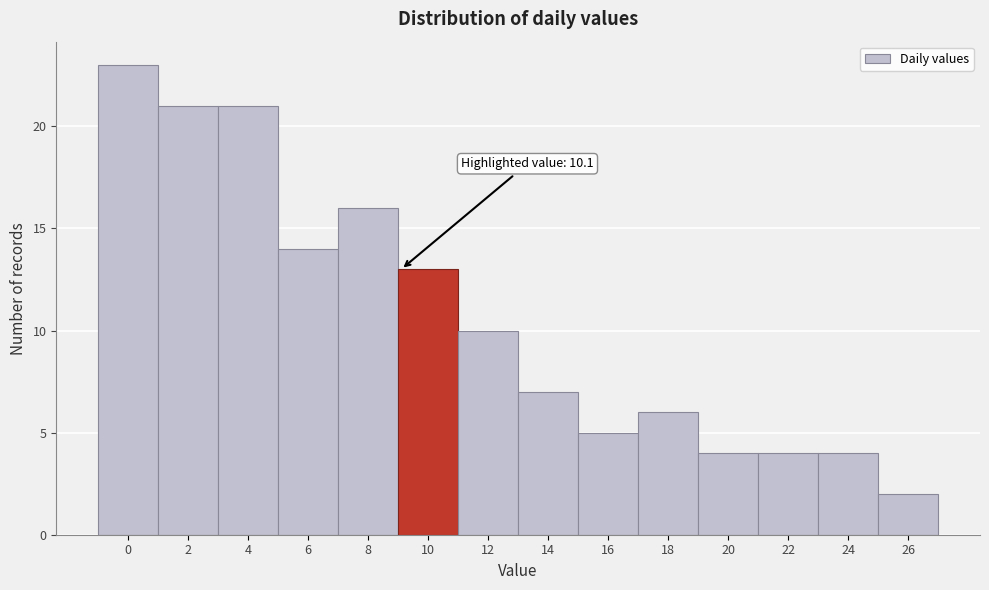

Reading left to right, extract all data points from this chart.

0=23	2=21	4=21	6=14	8=16	10=13	12=10	14=7	16=5	18=6	20=4	22=4	24=4	26=2